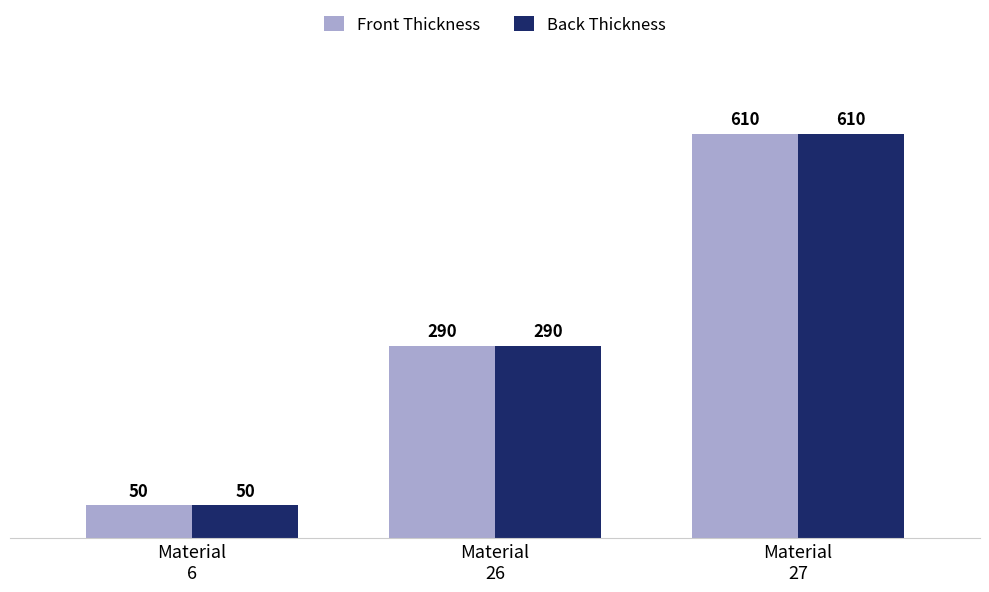

Reading right to left, what are all the values shown in this chart?

Front Thickness: Material
27=610	Material
26=290	Material
6=50
Back Thickness: Material
27=610	Material
26=290	Material
6=50